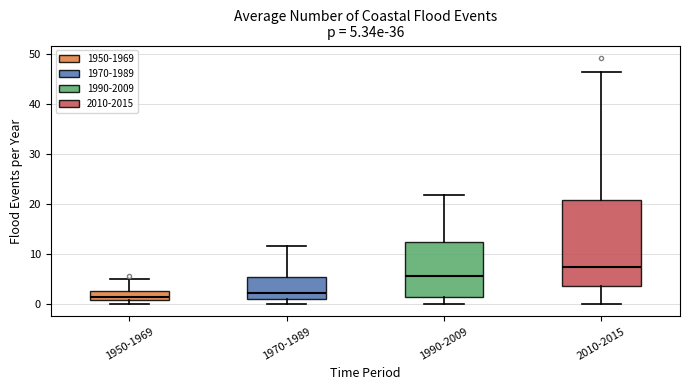

Comparing the boxes themselves (not the whiskers), which one is the tallest?

2010-2015